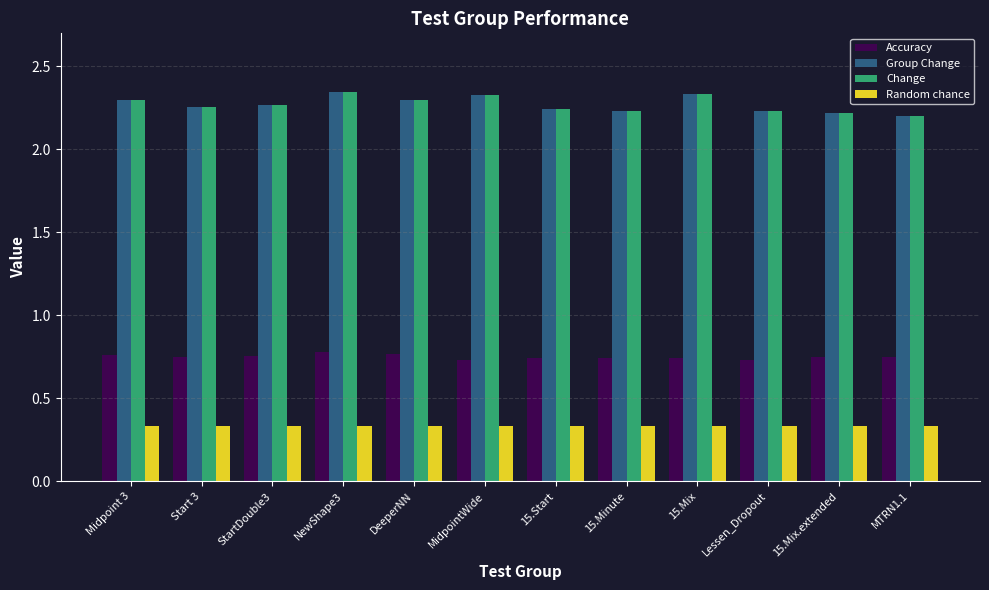

Is it true that Change equals 3.7 at MidpointWide?

False